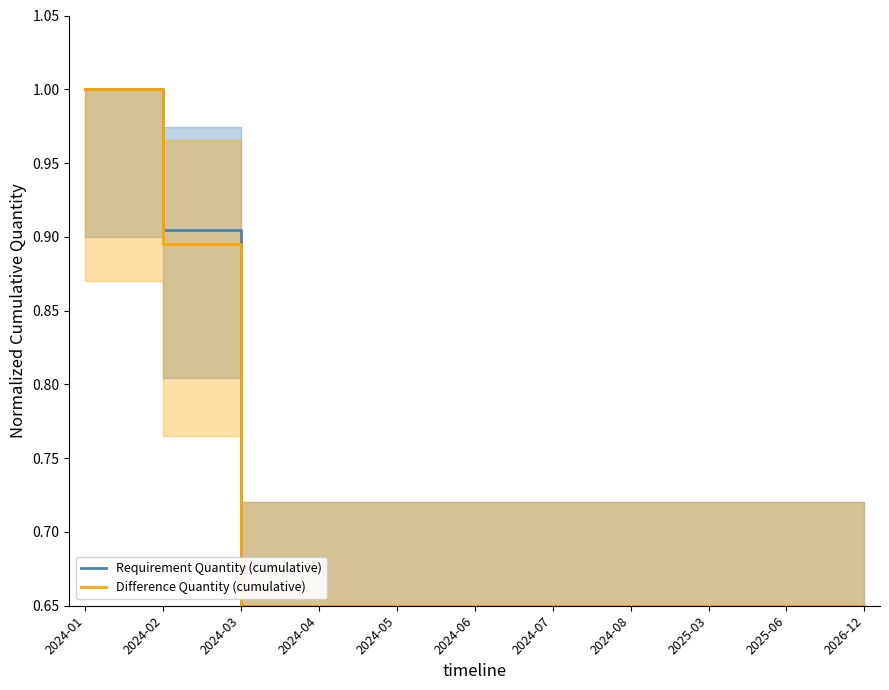

The Difference Quantity (cumulative) series shows 0.7 at 2026-12. True or false?

True